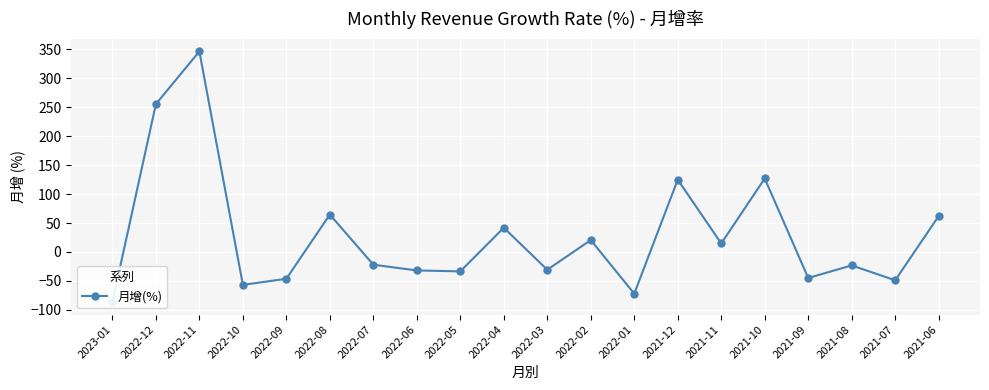

List the labels in order of value, smallest first.

2023-01, 2022-01, 2022-10, 2021-07, 2022-09, 2021-09, 2022-05, 2022-06, 2022-03, 2021-08, 2022-07, 2021-11, 2022-02, 2022-04, 2021-06, 2022-08, 2021-12, 2021-10, 2022-12, 2022-11